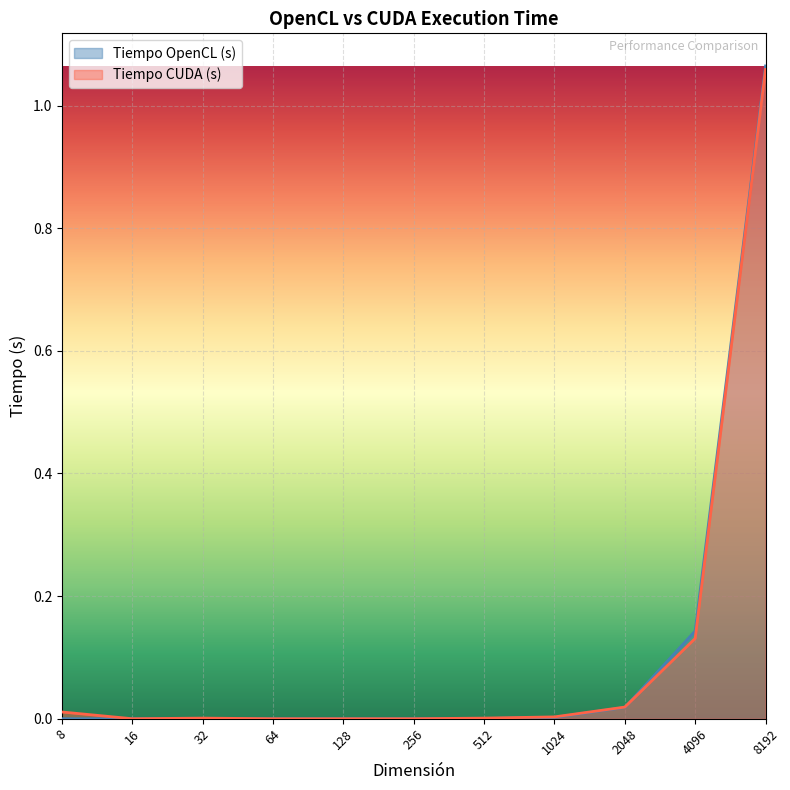

What is the value of the Tiempo CUDA (s) point at the 10th from the left?

0.1